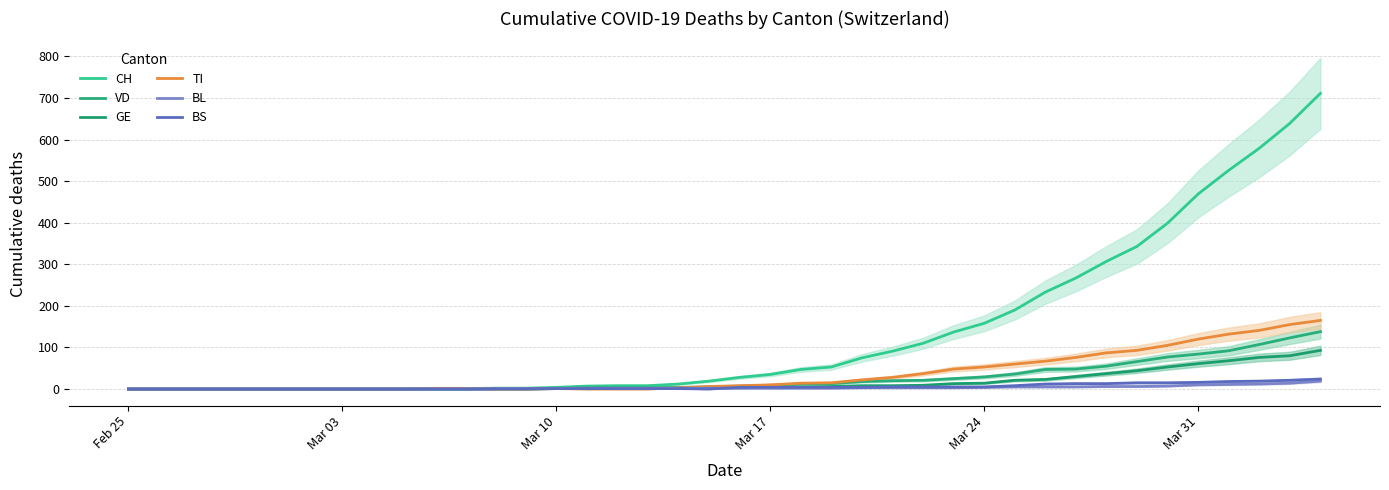

True or false: BL has more than 0 points higher than both neighbors.

False